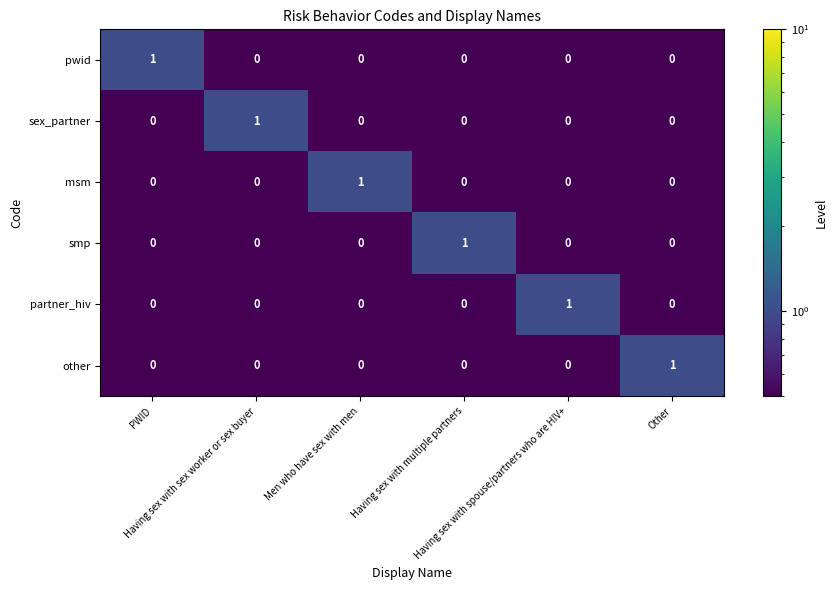

At how many categories does at least one series exceed 0?

6